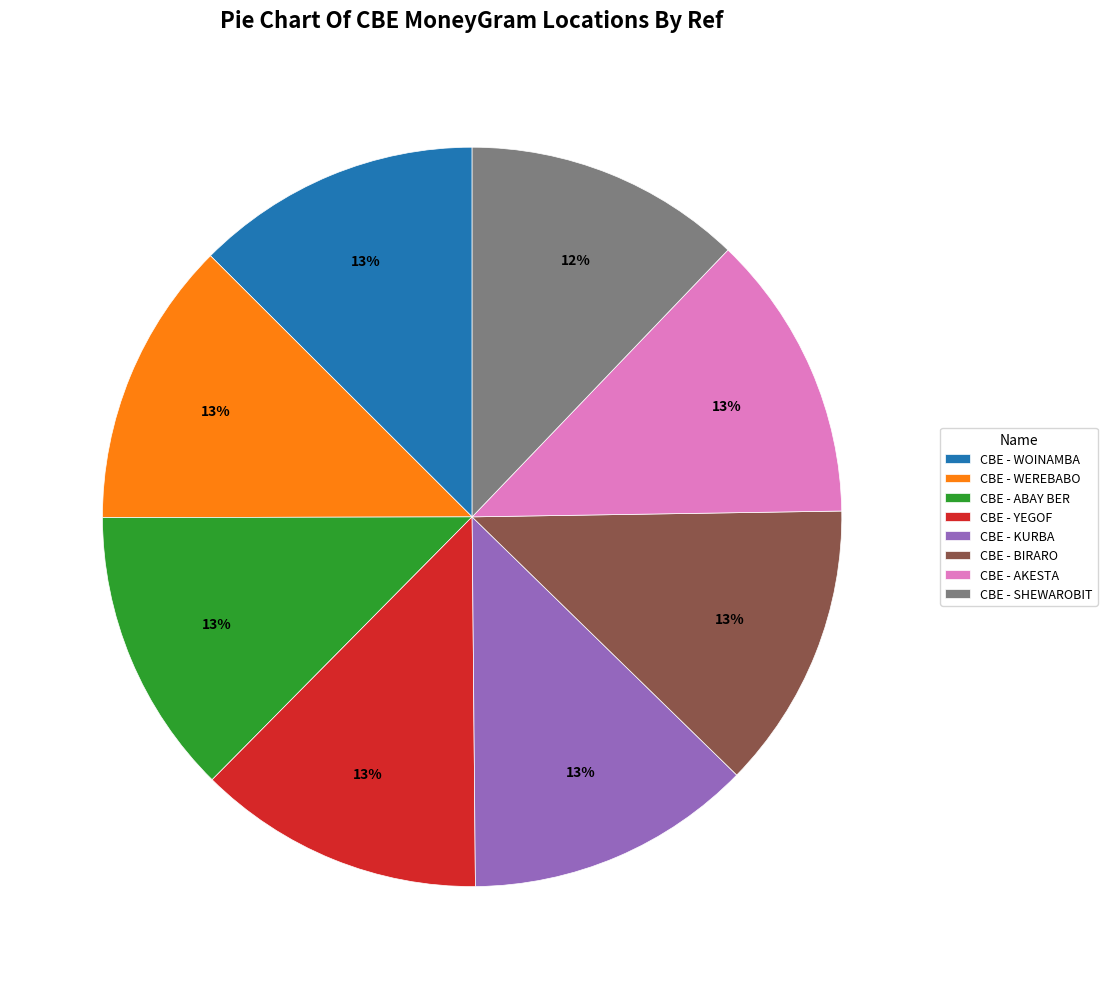

Is CBE - SHEWAROBIT the majority of the pie?

No